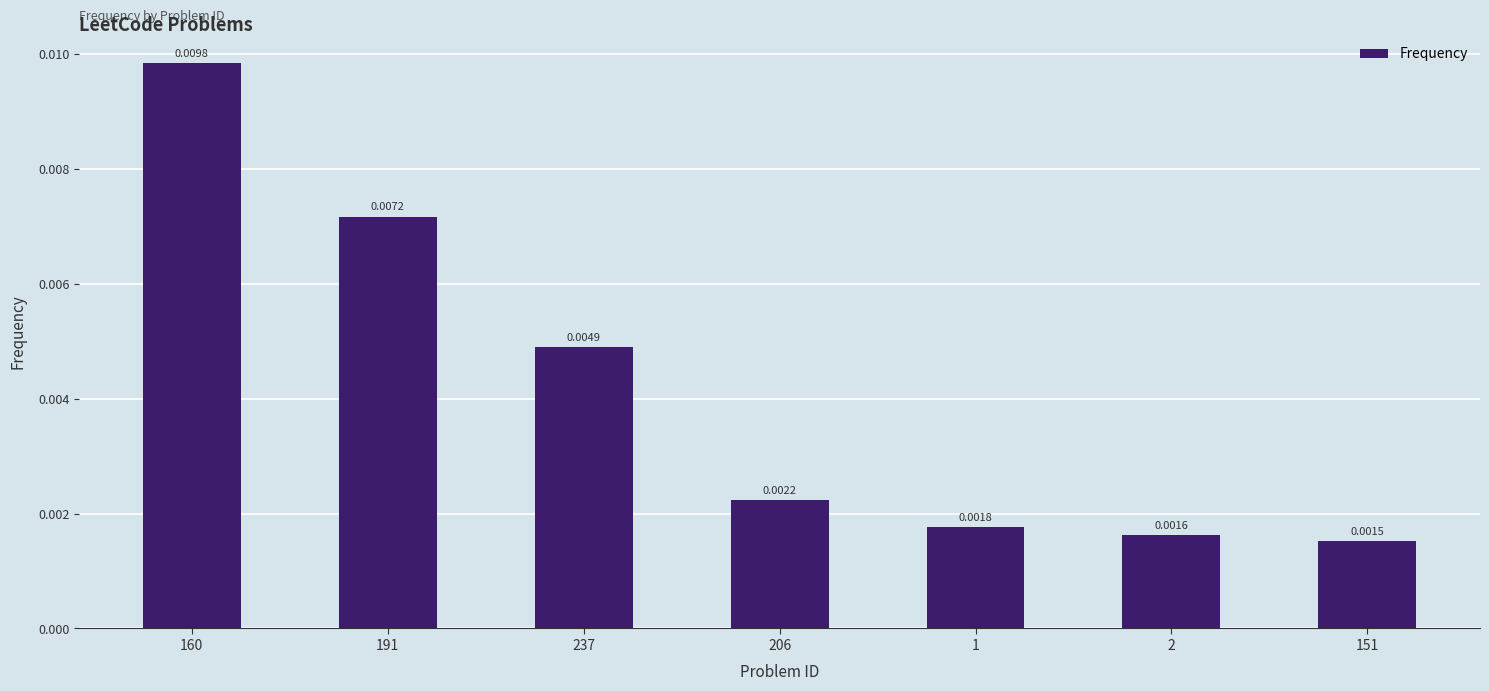

Rank the categories by value from highest to lowest.

160, 191, 237, 206, 1, 2, 151